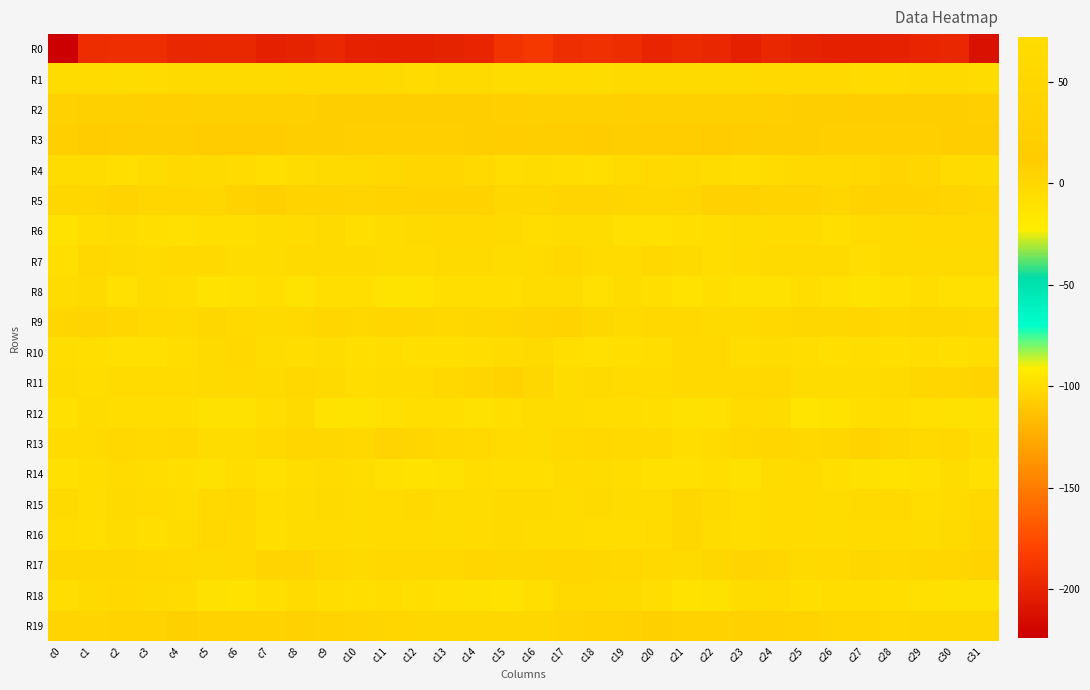

Which series has the largest total across all categories?

R1